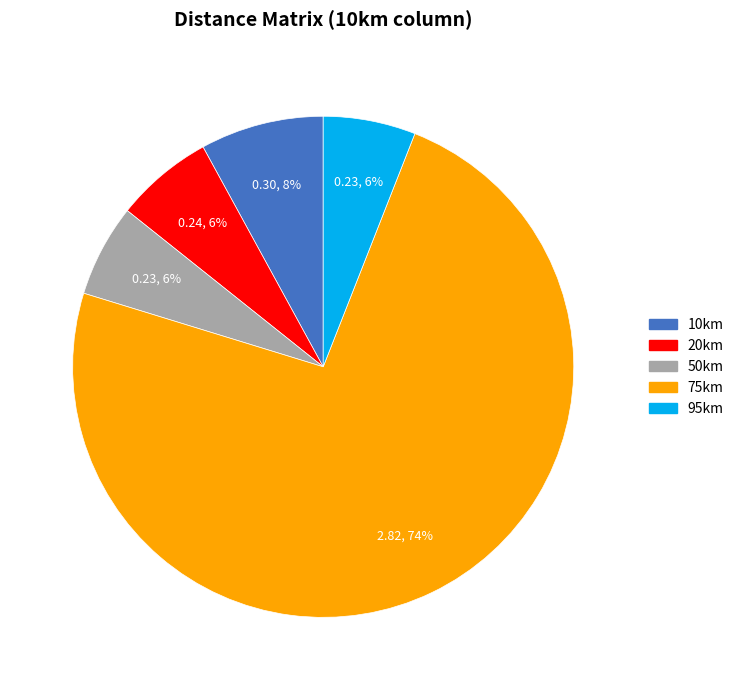

How many slices are in this pie chart?

5